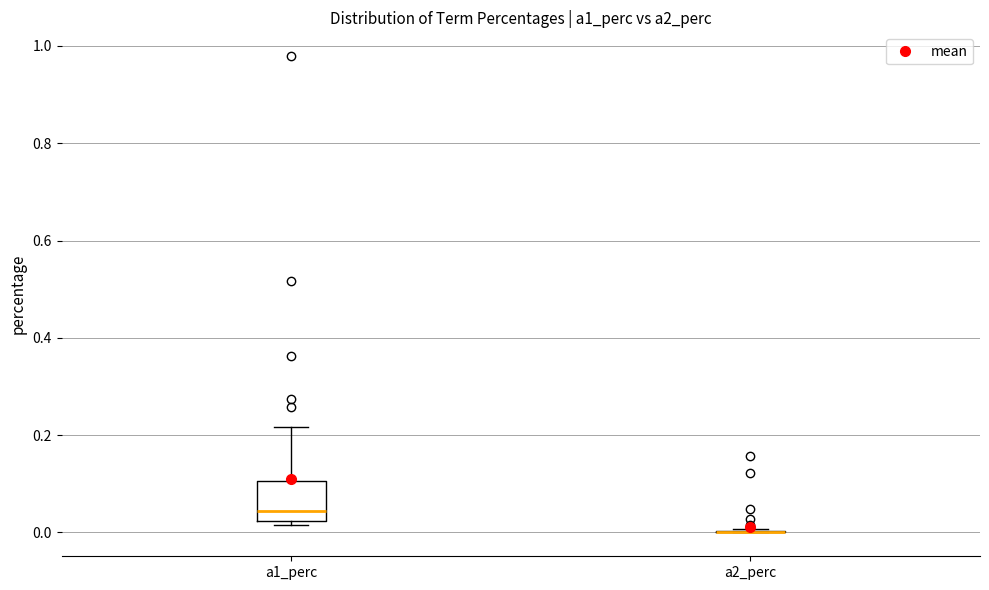

Comparing the boxes themselves (not the whiskers), which one is the tallest?

a1_perc